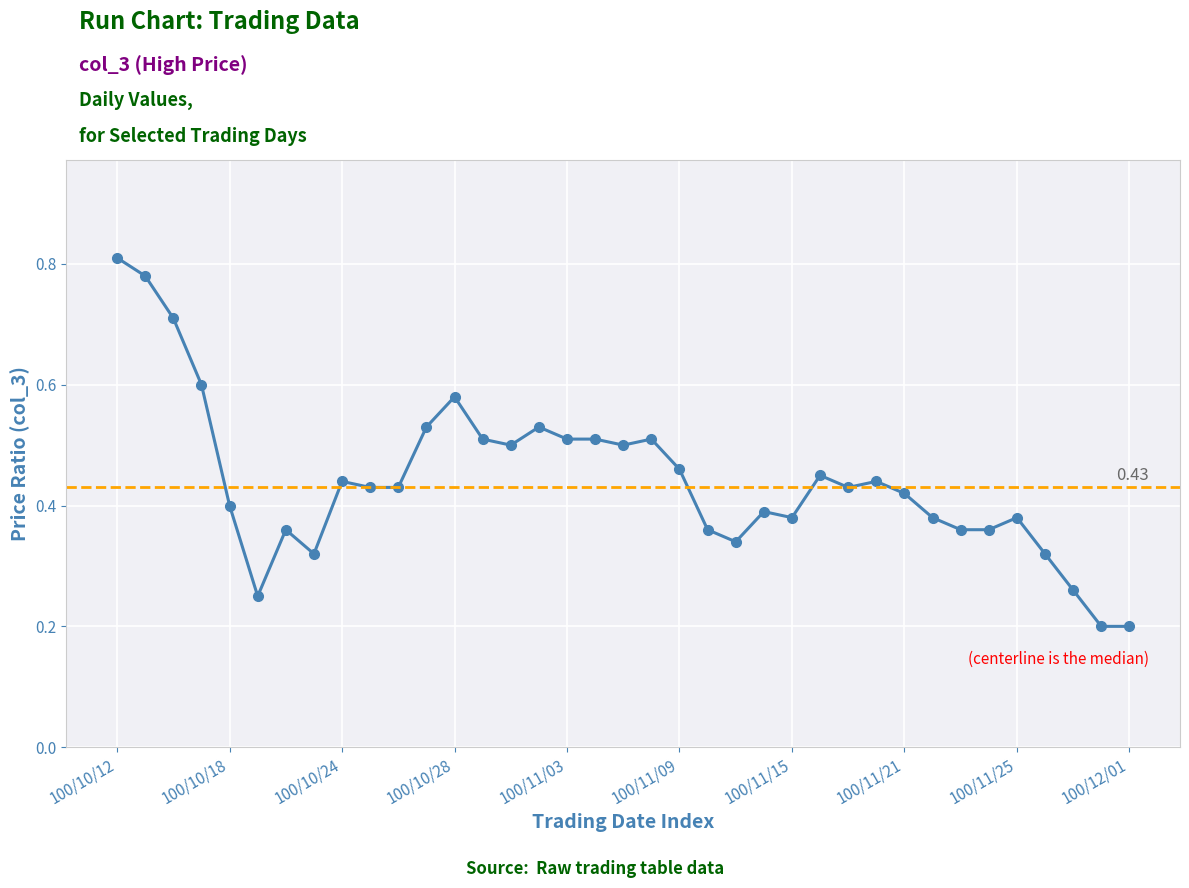

What is the sum of all values?

16.3